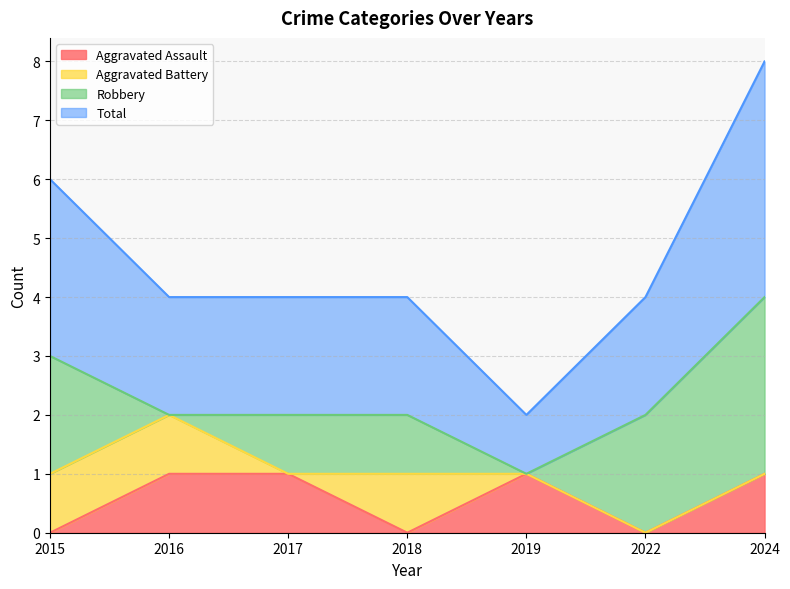

True or false: Total and Aggravated Assault intersect in this chart.

False